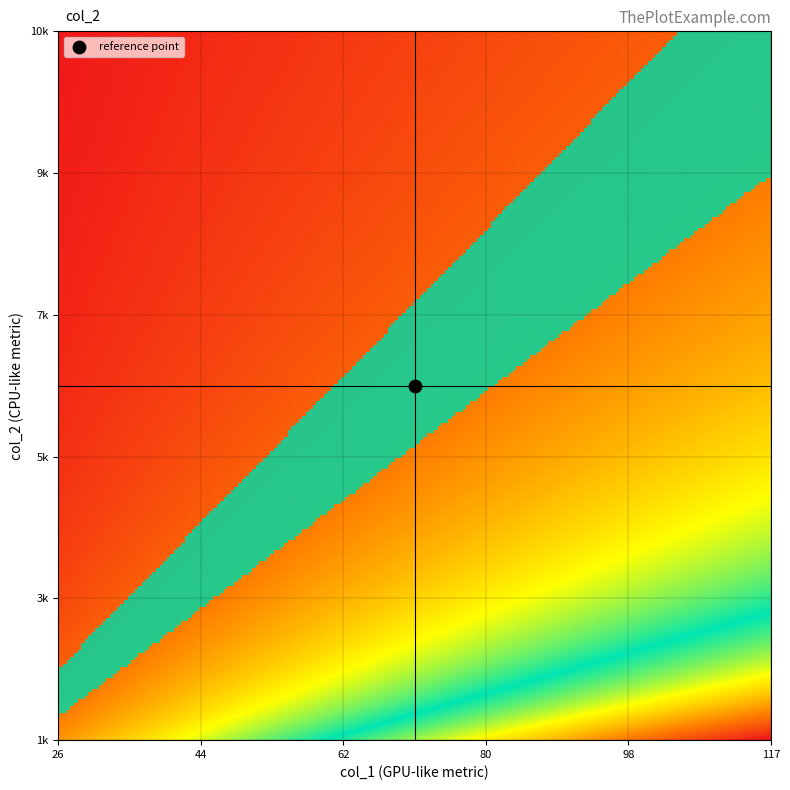

What is the sum of all 1 values?

158056